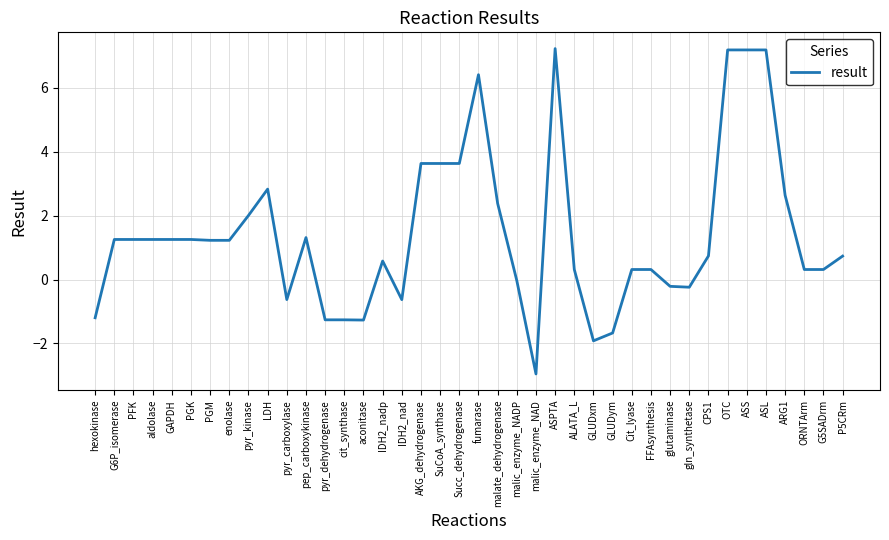

What is the ratio of the value at OTC to the value at ASS?

1.0